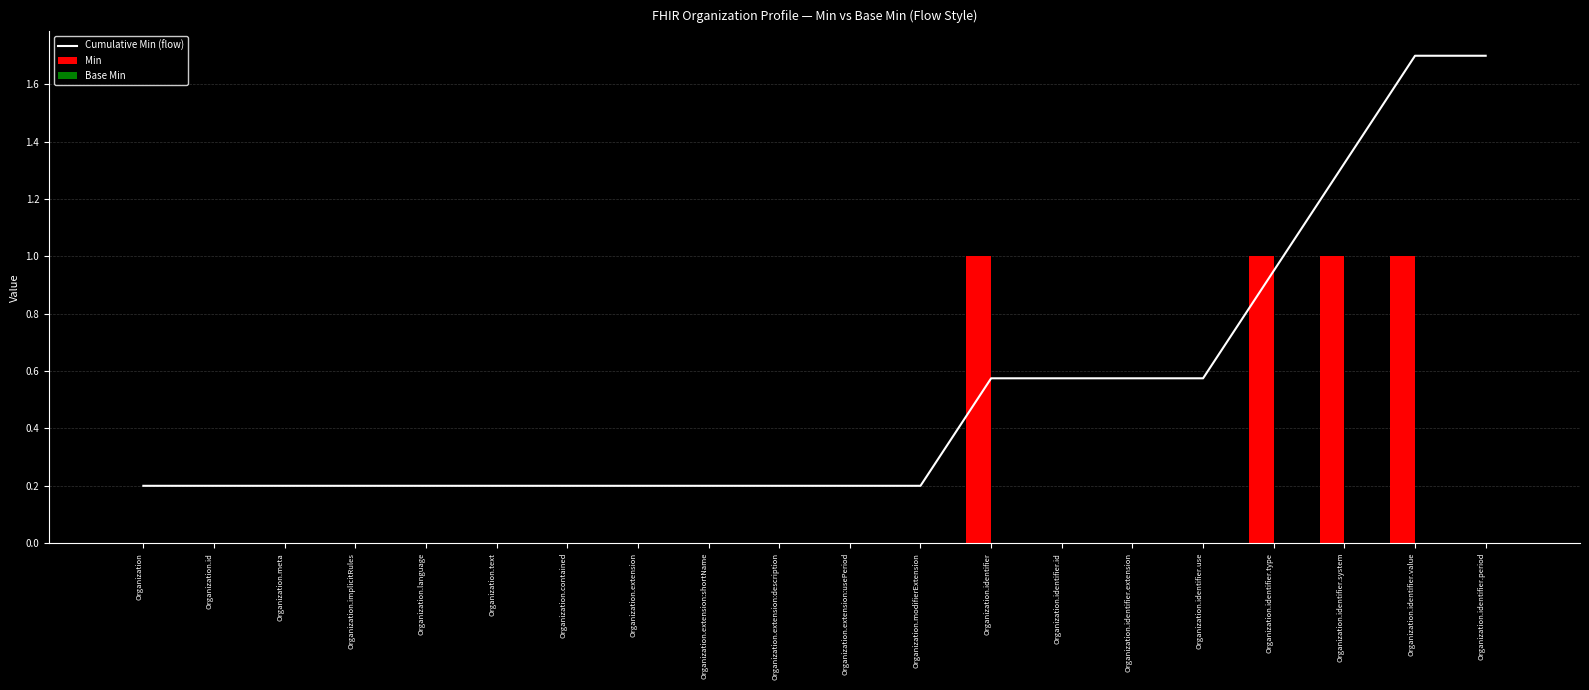

Which category has the lowest value in the Min series?

Organization